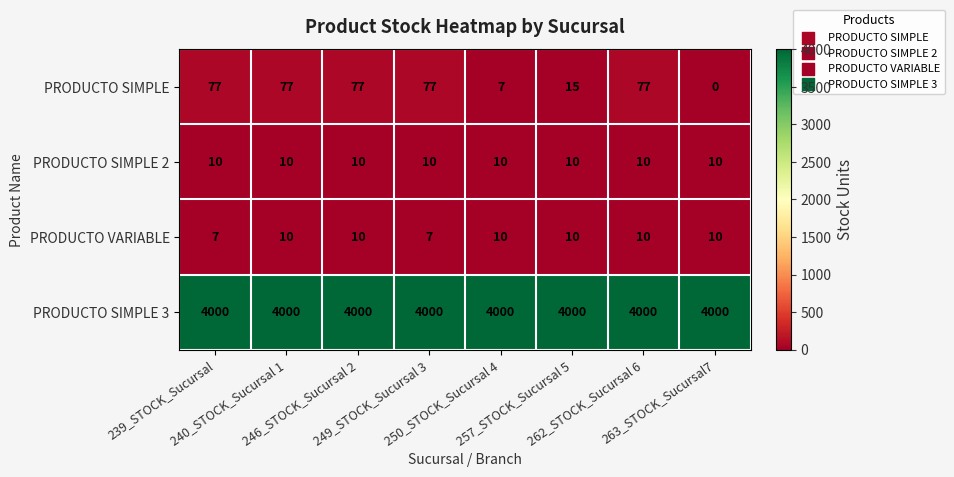

Which series changed the most between 249_STOCK_Sucursal 3 and 257_STOCK_Sucursal 5?

PRODUCTO SIMPLE